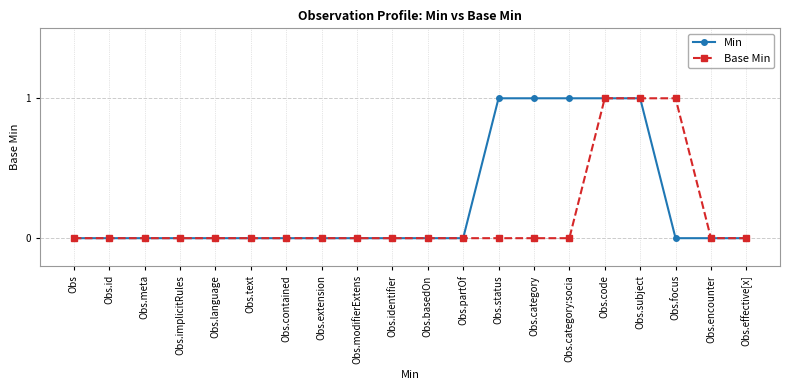

True or false: Base Min has a value of -1 at Obs.

False